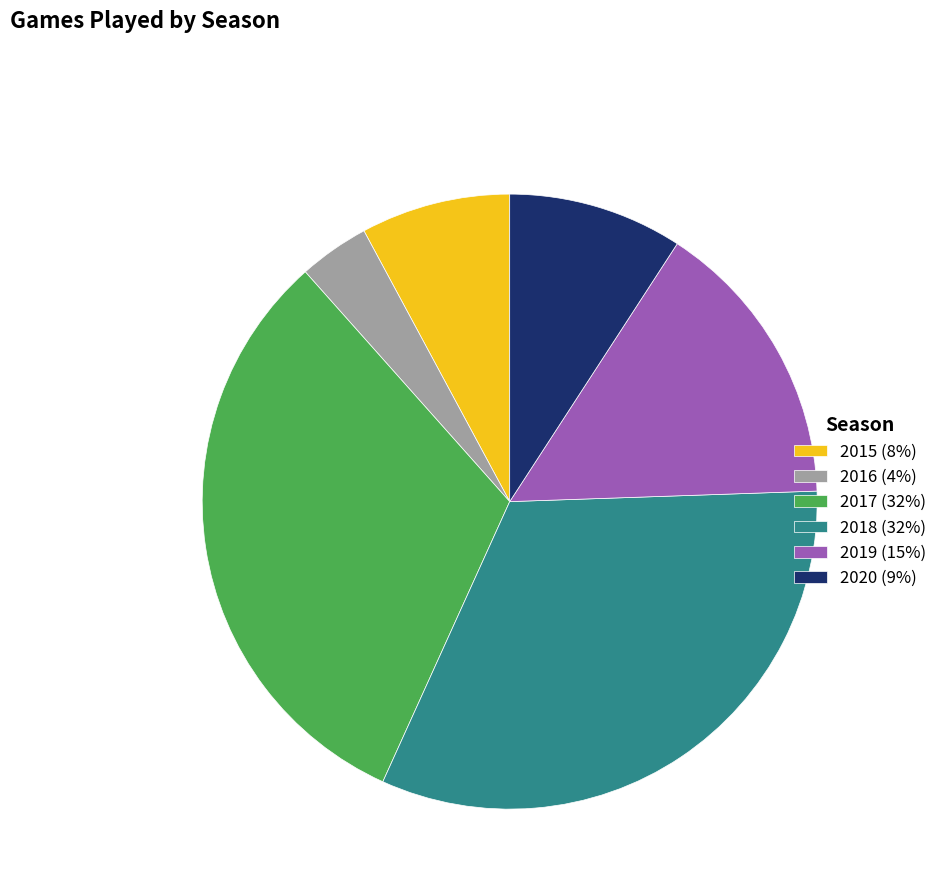

What is the change in value from 2018 to 2019?

-78